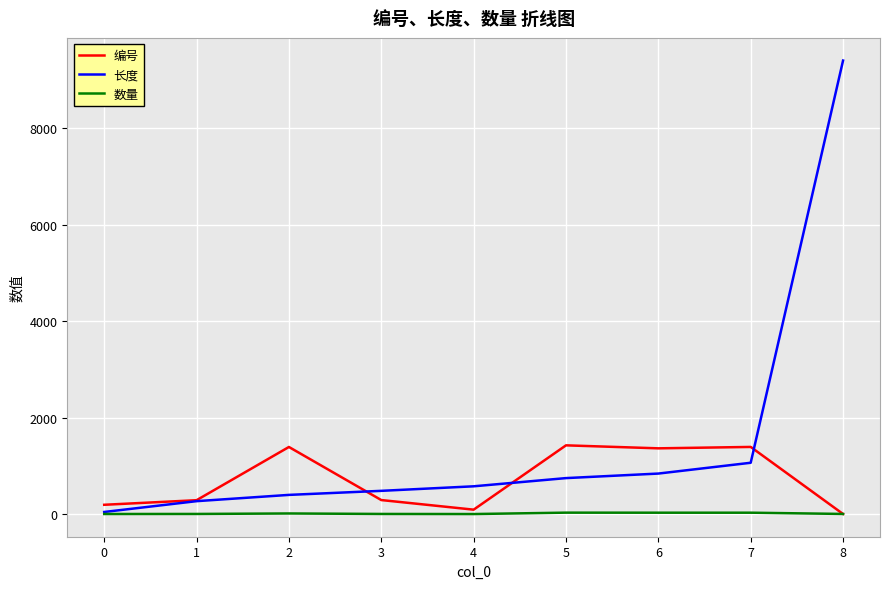

What is the difference between the maximum and minimum values in the 长度 series?

9356